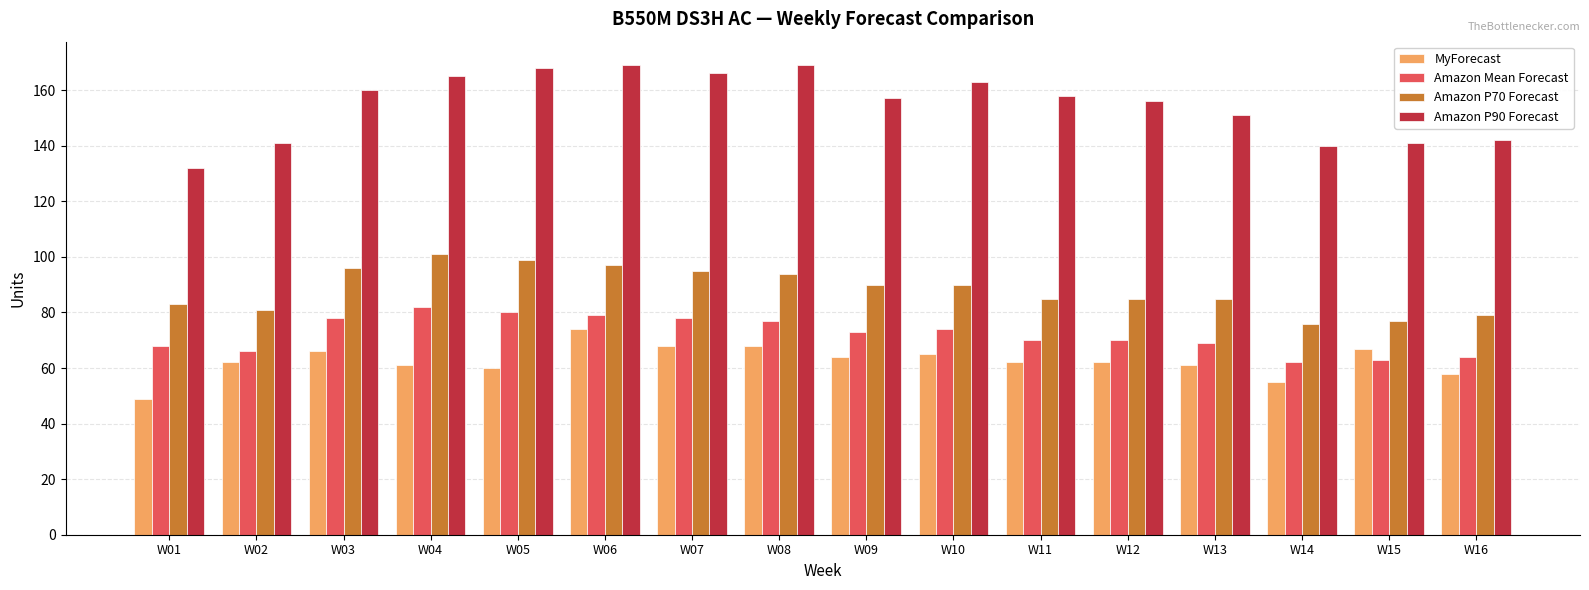

What is the difference between the highest and lowest values at W13?

90